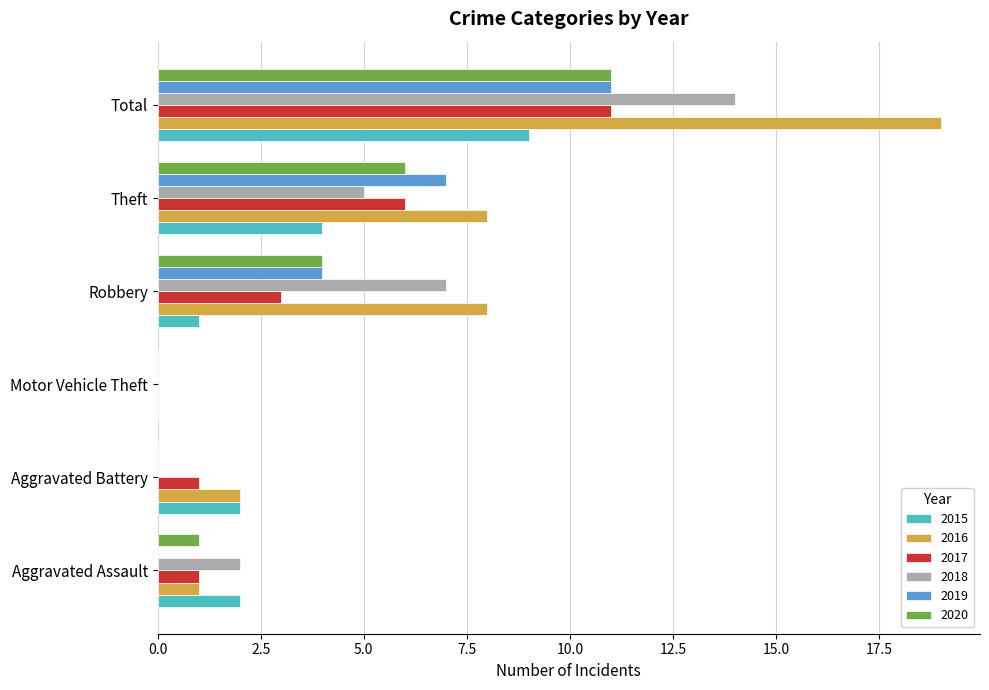

Which series has the largest total across all categories?

2016